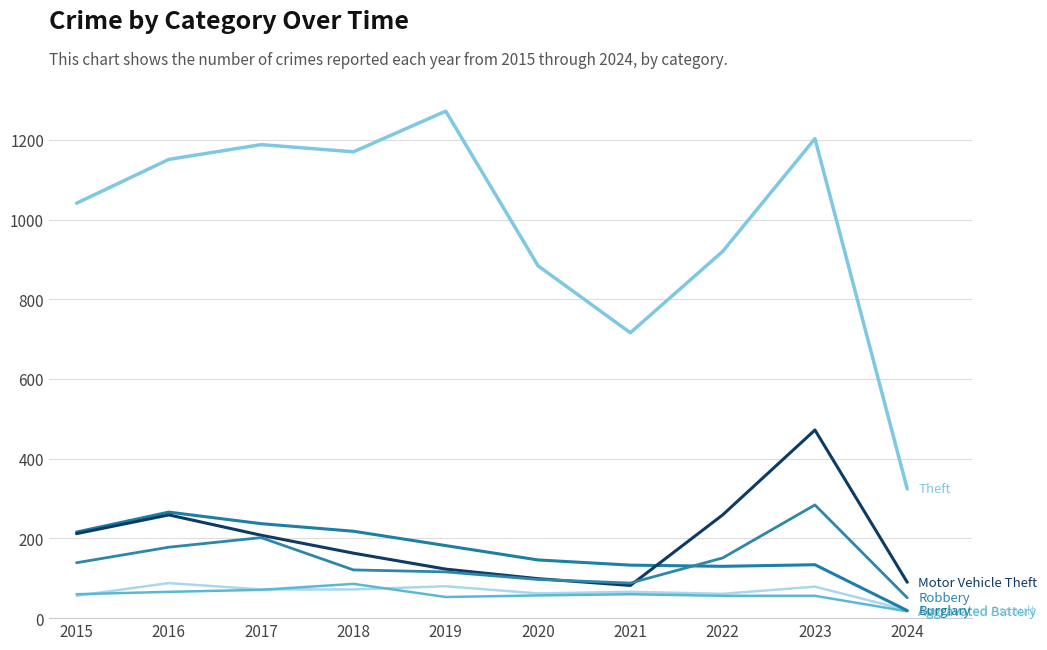

How many lines are shown in the chart?

6